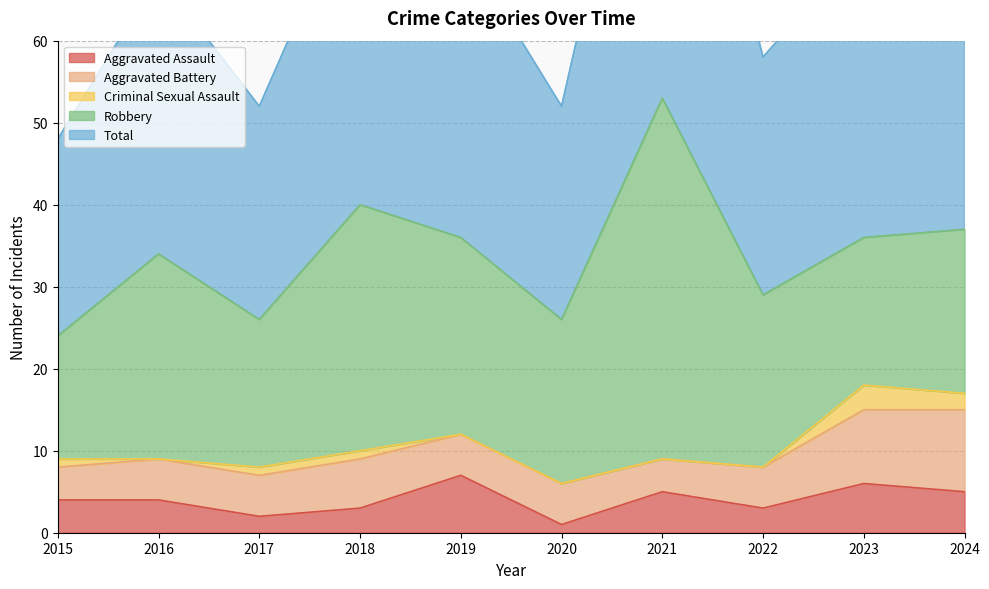

Rank the categories by Robbery value from lowest to highest.

2015, 2017, 2023, 2020, 2024, 2022, 2019, 2016, 2018, 2021